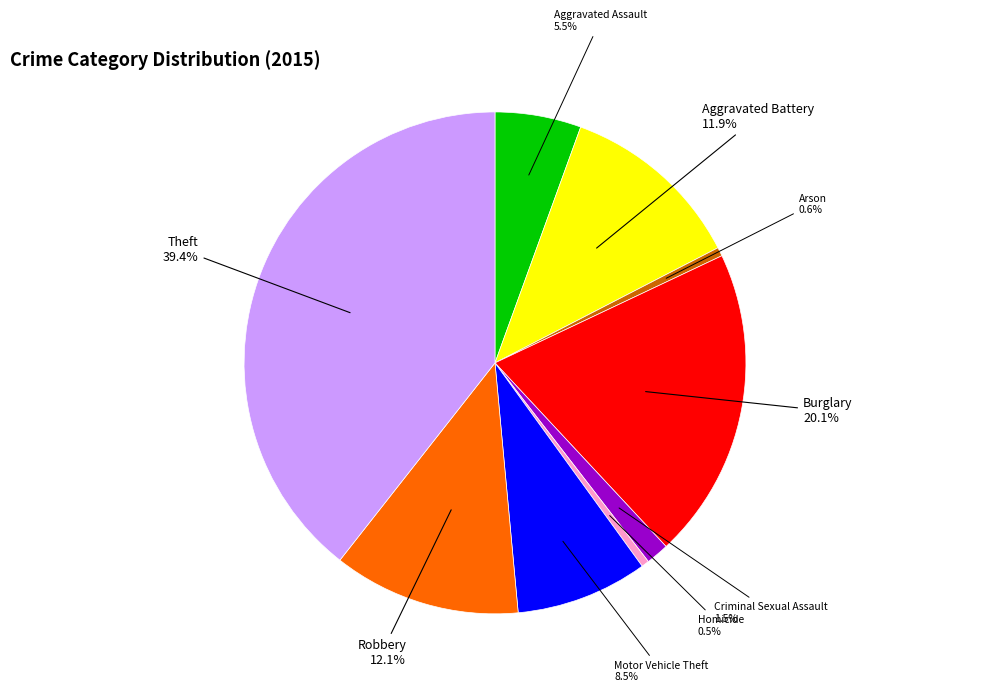

Is there any slice that represents more than half of the pie?

No